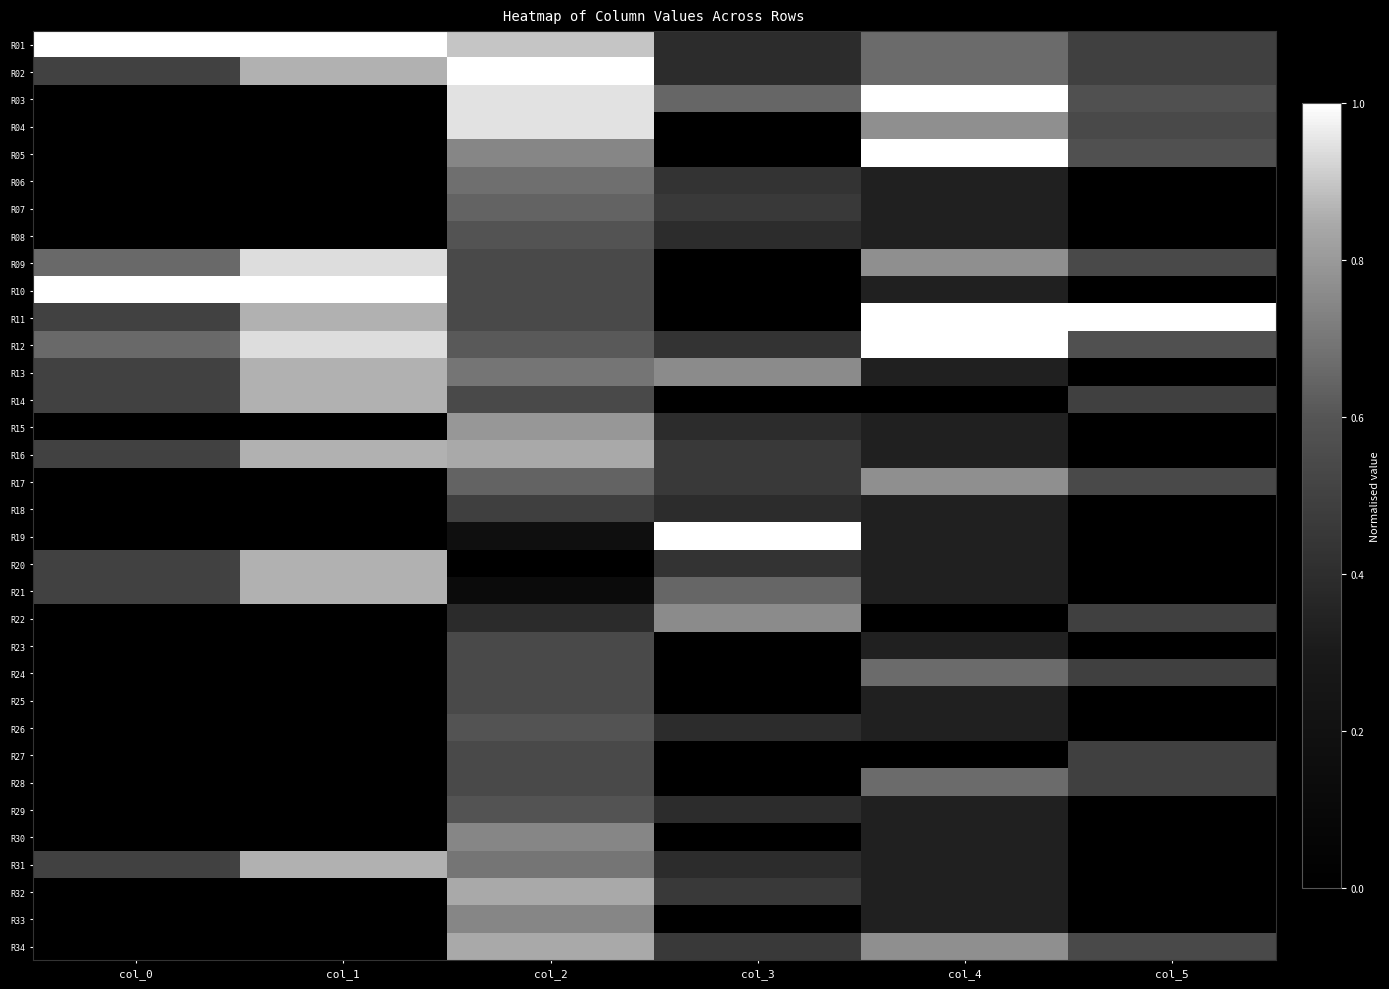

Which series has the largest total across all categories?

R01